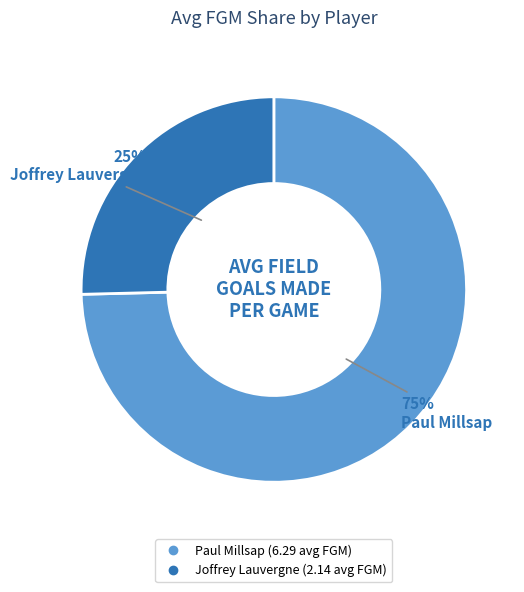

The Paul Millsap slice represents 84% of the pie. True or false?

False